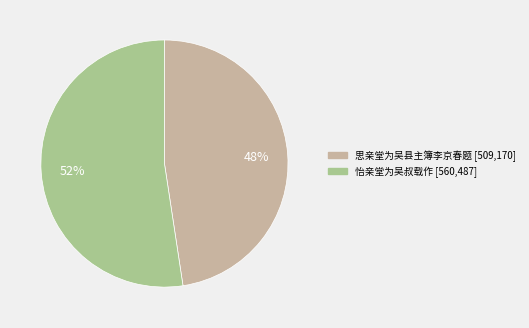

Do 怡亲堂为吴叔载作 and 思亲堂为吴县主簿李京春题 together represent more than half of the pie?

Yes